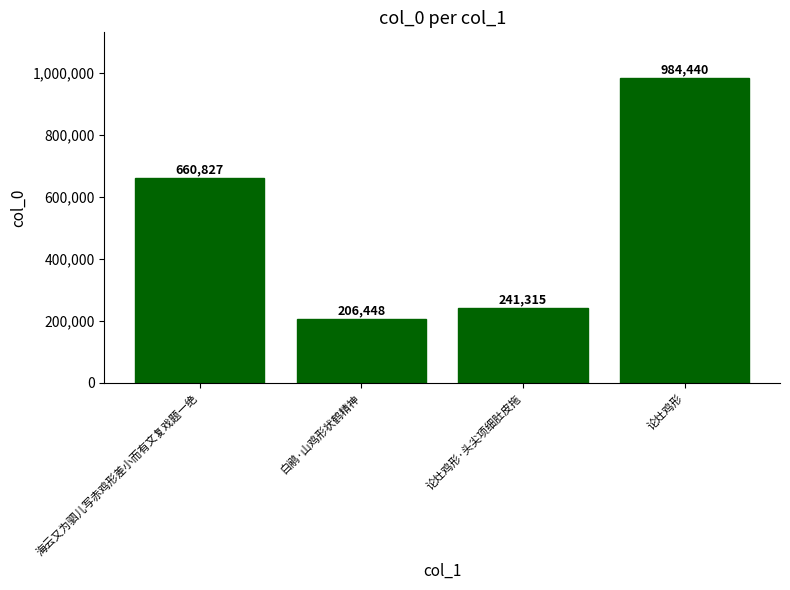

Reading left to right, transcribe all the data shown in this chart.

海云又为驷儿写赤鸡形差小而有文复戏题一绝=660827	白鹇·山鸡形状鹤精神=206448	论灶鸡形·头尖项细肚皮拖=241315	论灶鸡形=984440